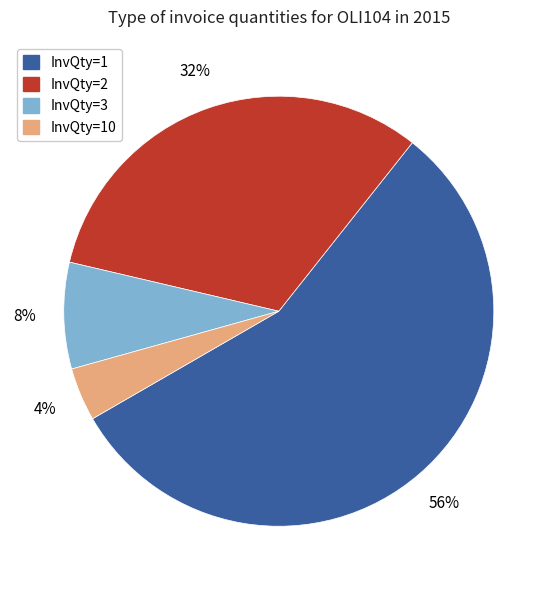

To the nearest percent, what is the average slice percentage?

25%